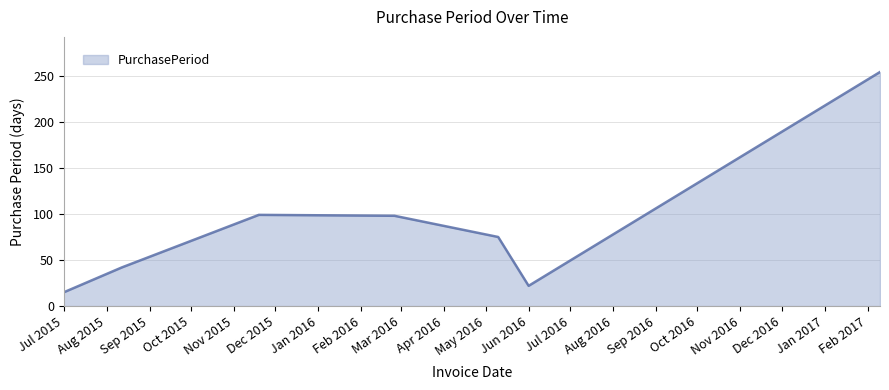

How many interior local valleys (lower than both neighbors) does the data have?

1